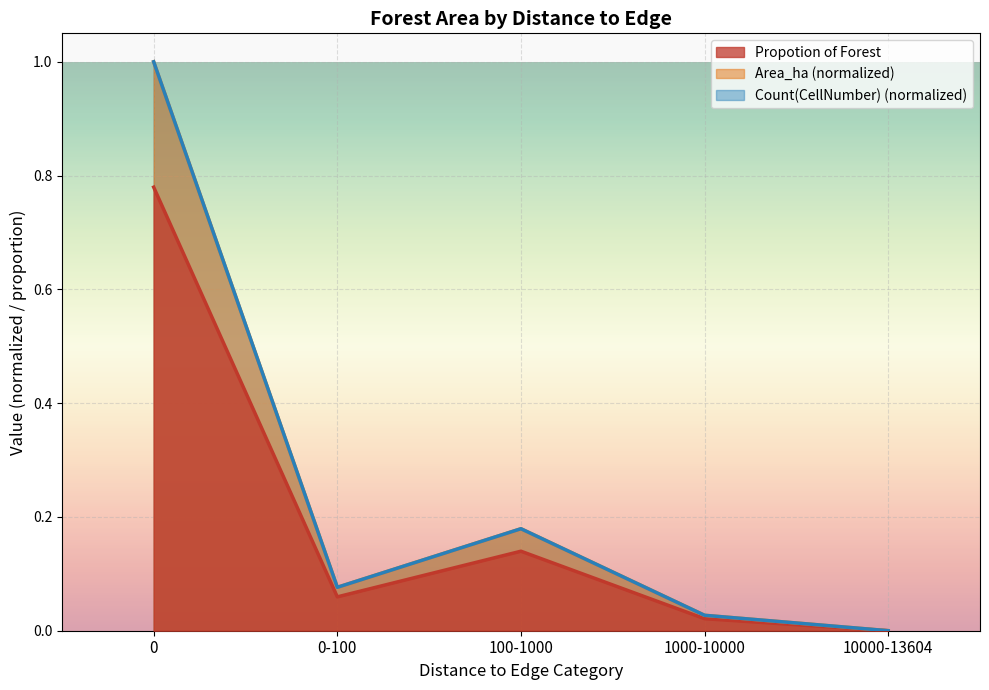

Rank the series at 10000-13604 from lowest to highest value.

Area_ha, Count(CellNumber), Propotion of Forest